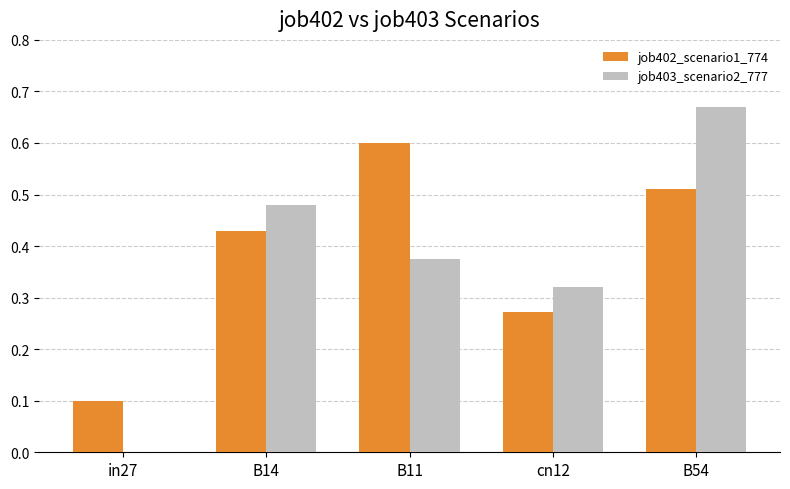

What is the sum of the job402_scenario1_774 values at B11 and B14?

1.0